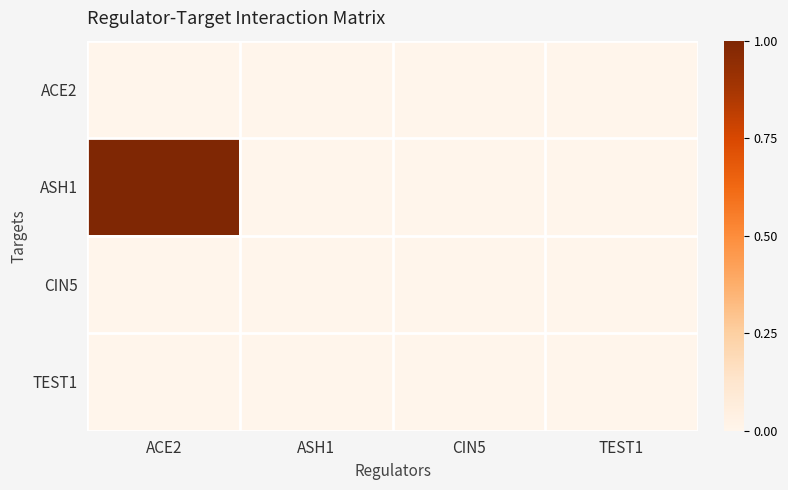

Which series has the widest spread of values?

ASH1